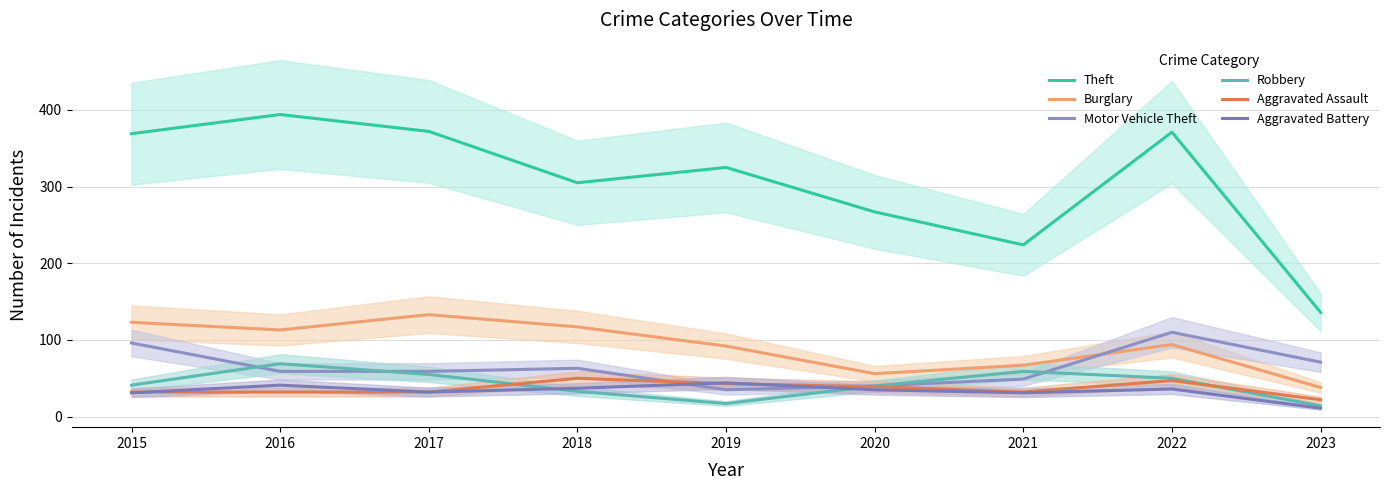

What is the minimum value shown in the chart?

11